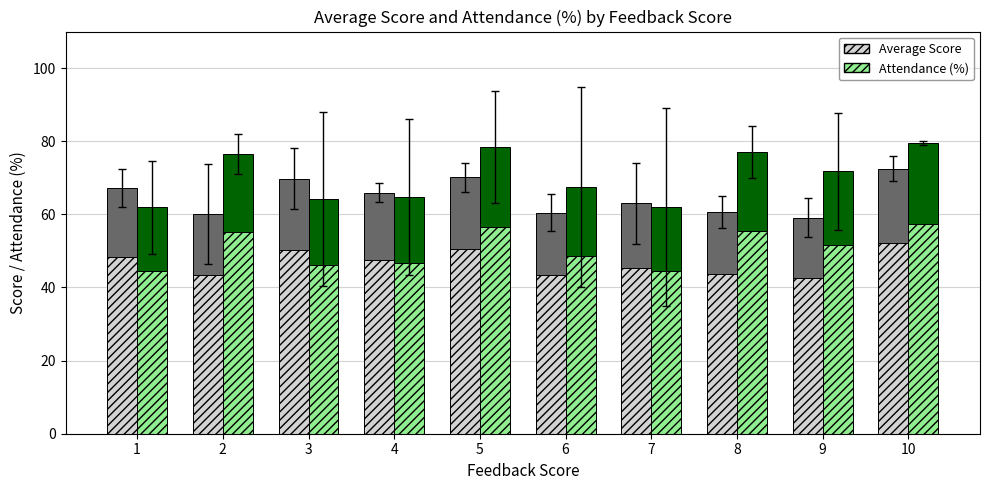

What are all the series names shown in the legend?

Average Score, Attendance (%)